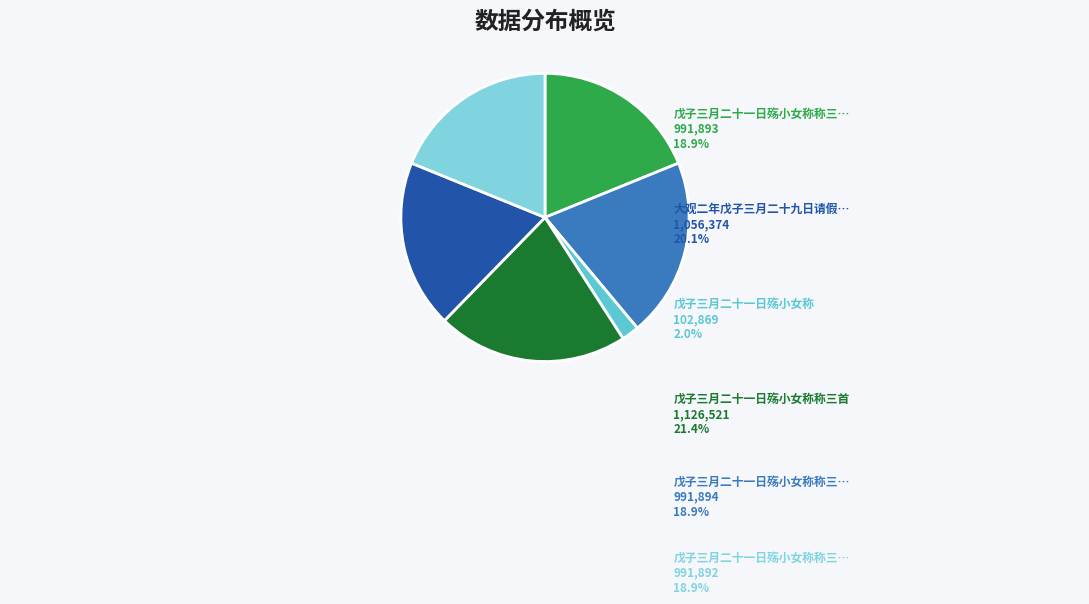

Is there a majority slice in this chart?

No